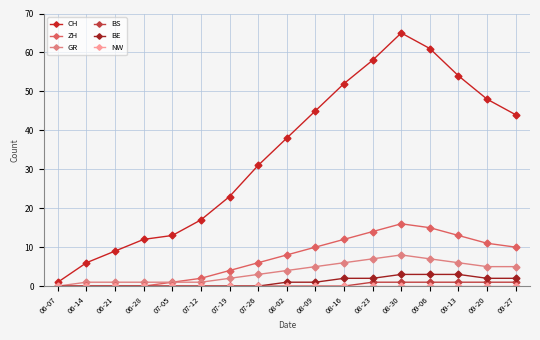

What is the label of the 3rd point from the right?

09-13